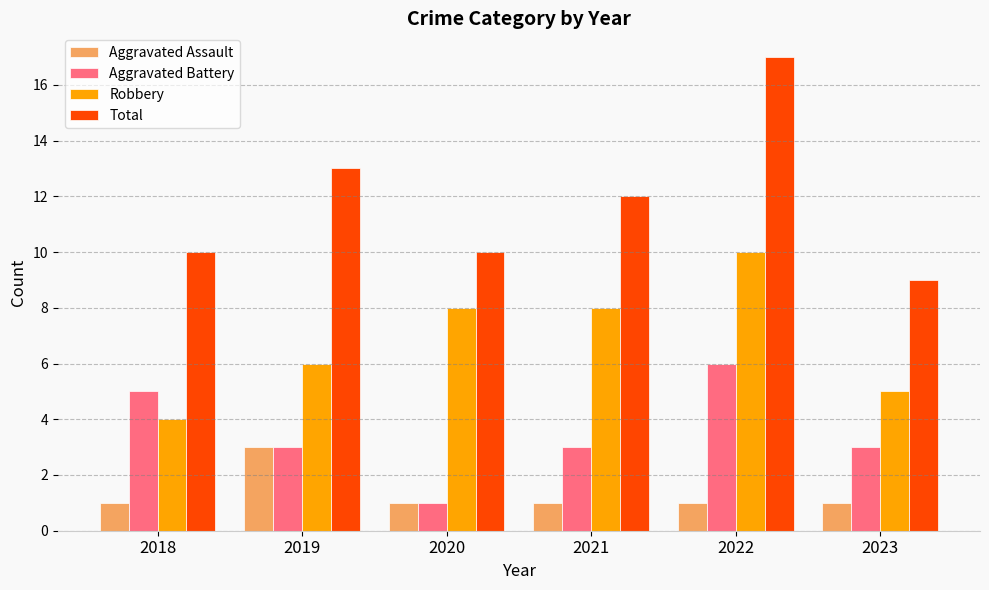

Count the number of categories in the chart.

6